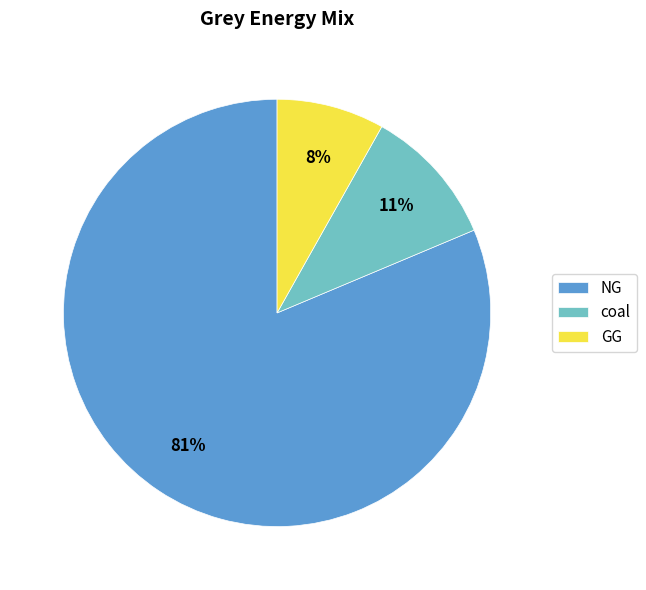

What is the majority slice?

NG